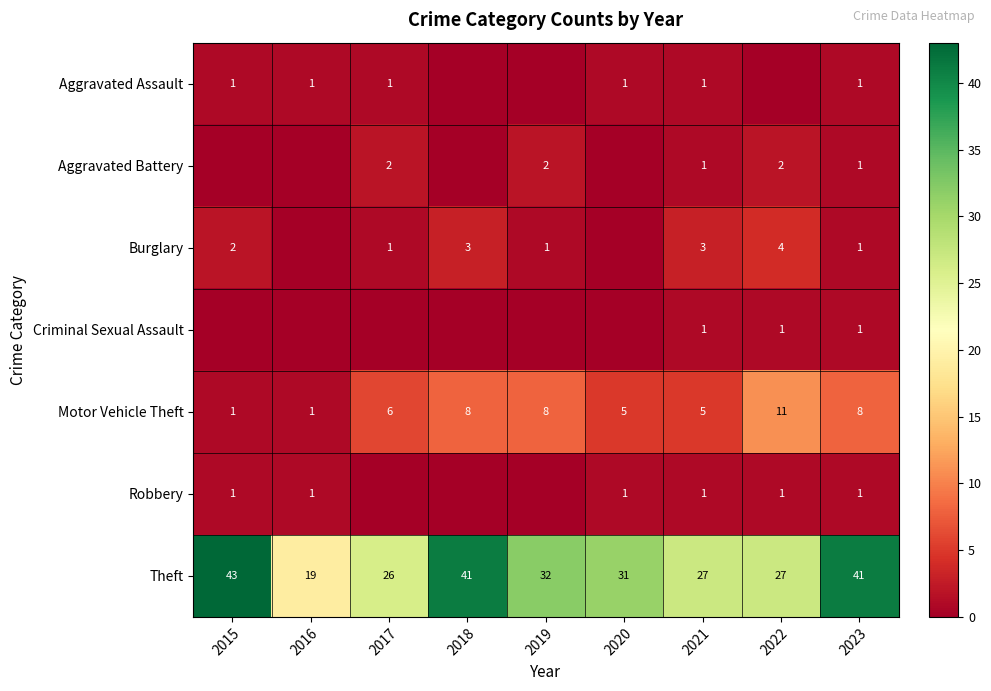

At how many categories does at least one series exceed 22?

8